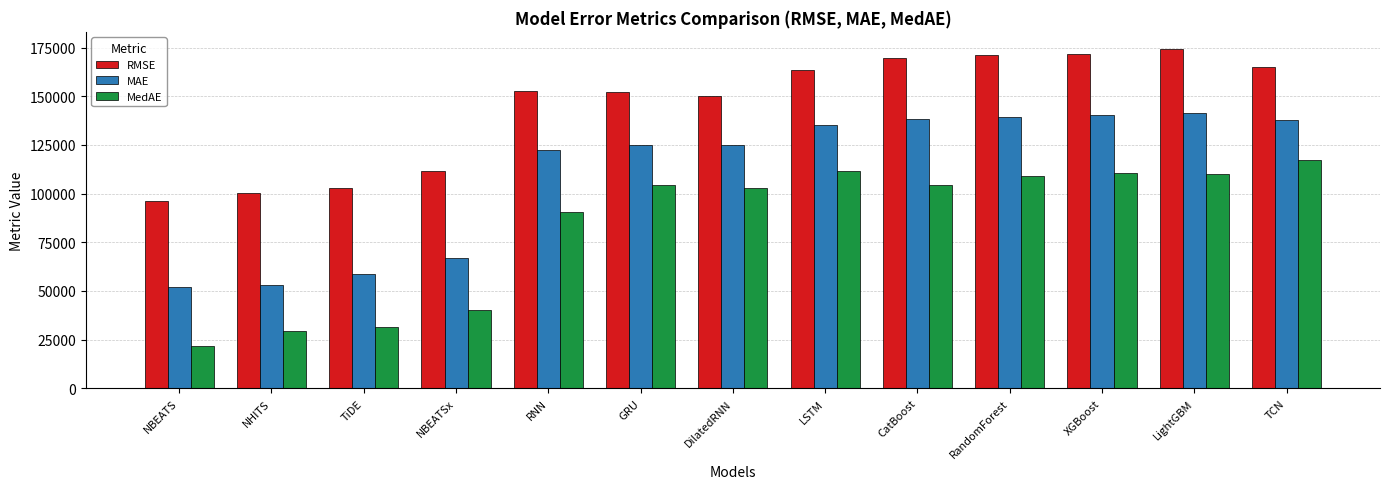

What is the label of the 5th bar from the left?

RNN